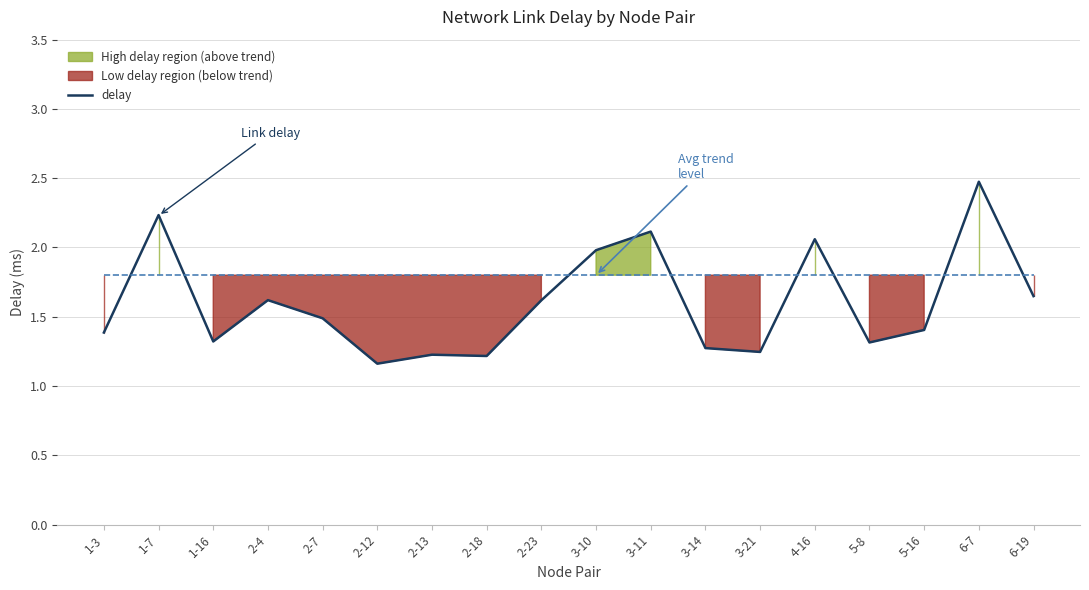

Rank the series at 1-16 from lowest to highest value.

delay, trend